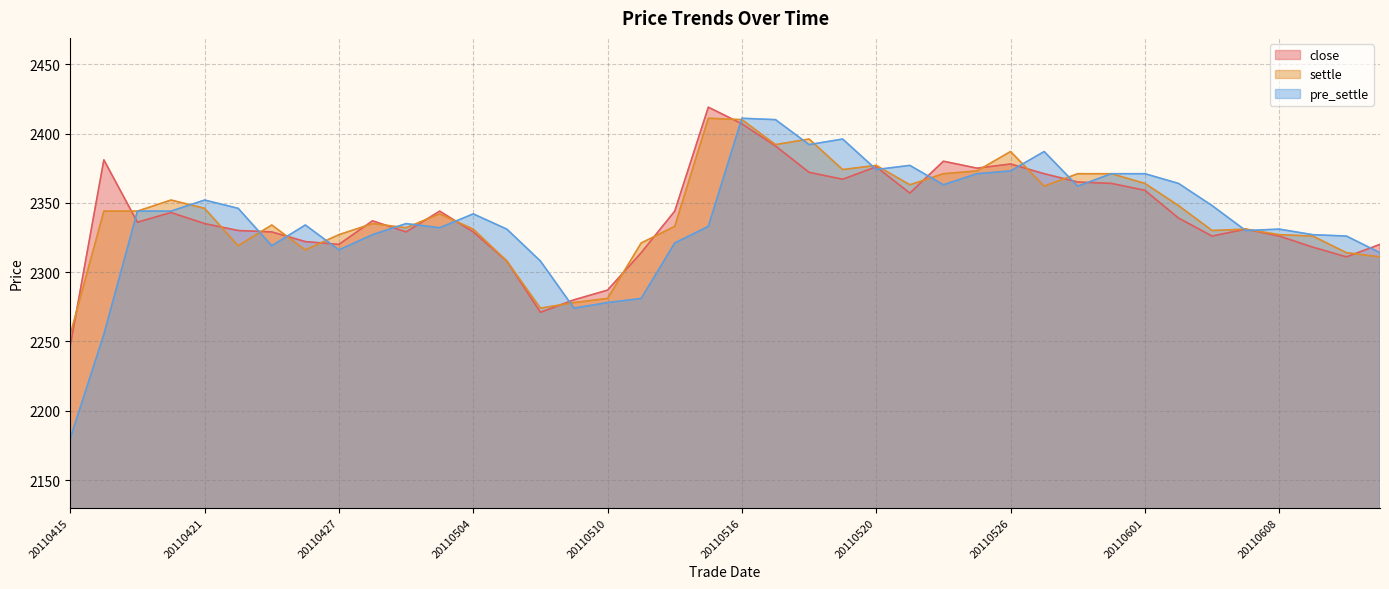

What is the total value across all series at 20110516?

7228